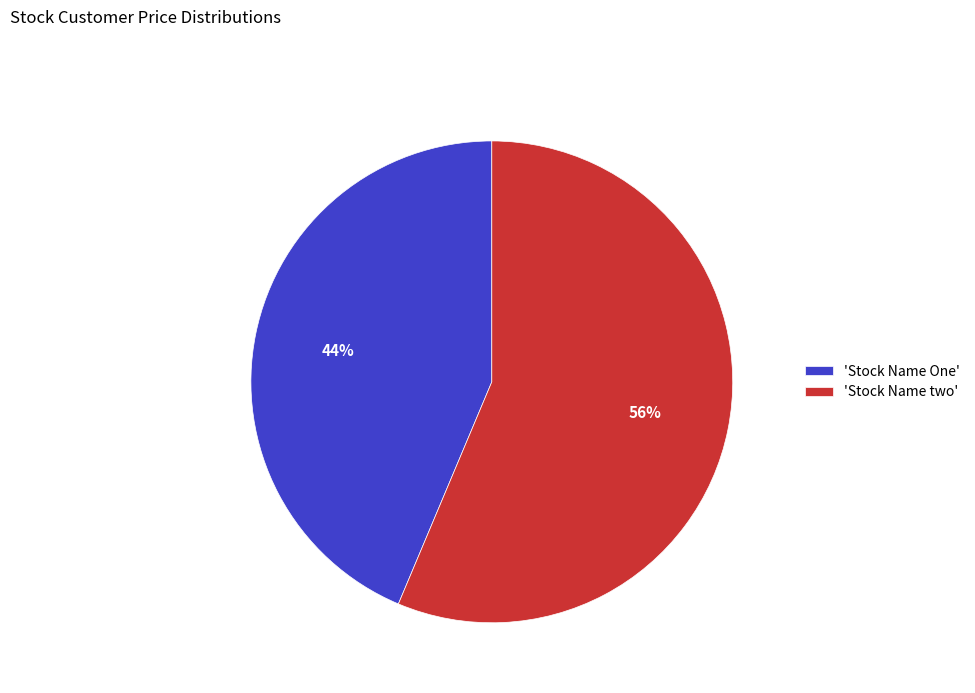

True or false: 'Stock Name One' accounts for 44% of the total.

True